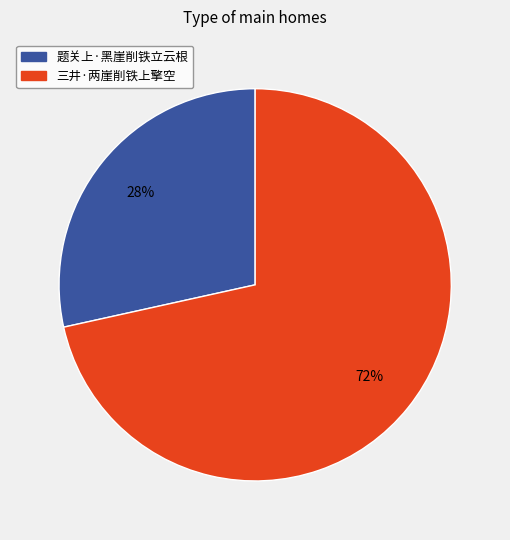

To the nearest percent, what is the average slice percentage?

50%